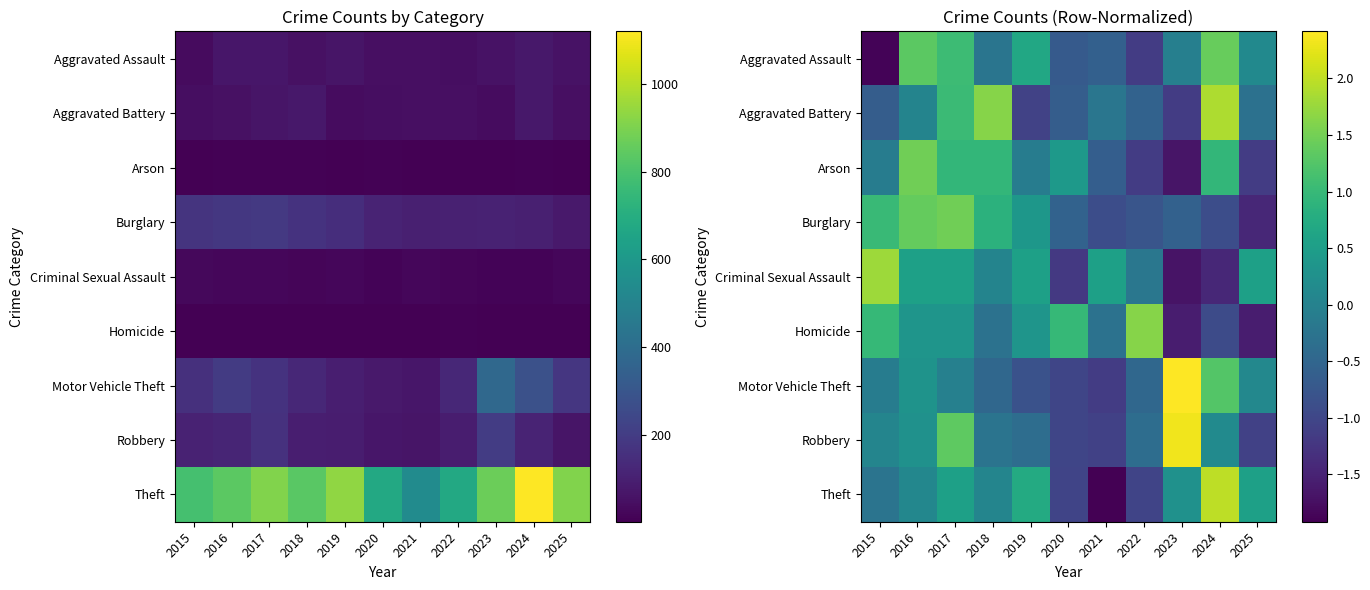

What is the minimum value for Aggravated Assault?

-1.9